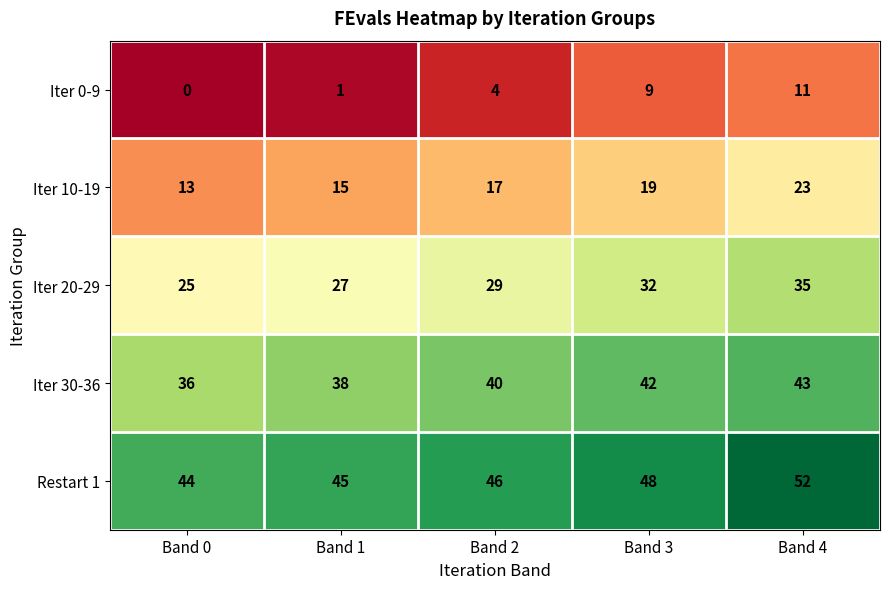

The Restart 1 series shows 16 at Band 1. True or false?

False